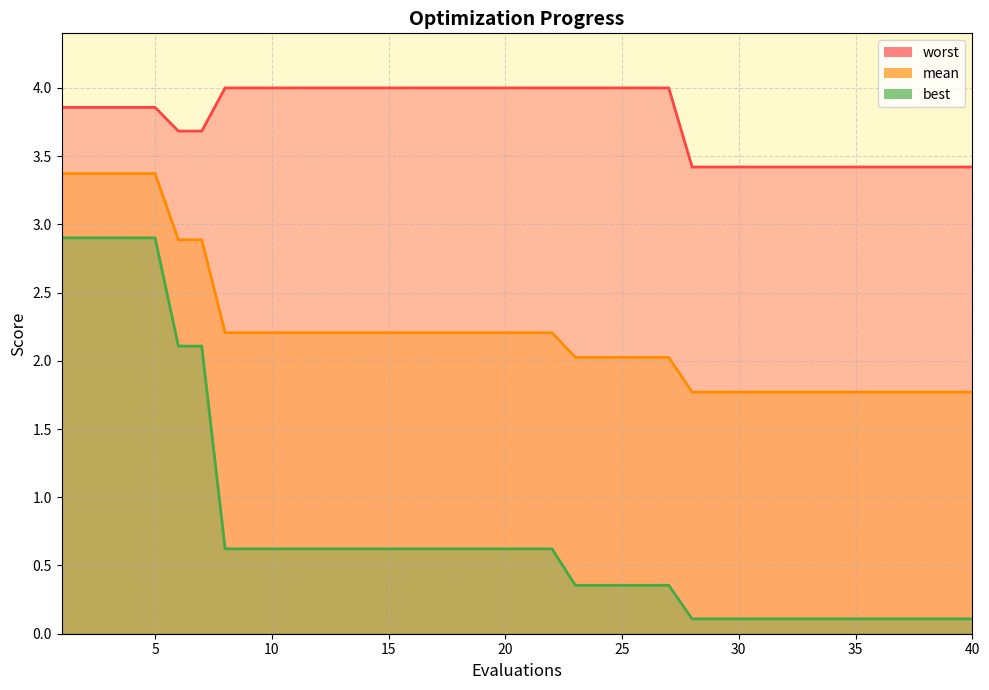

How many data points in mean_line are less than 2?

13